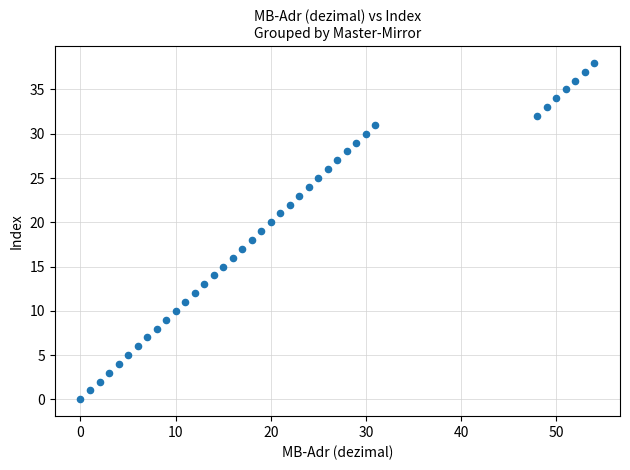

What is the range of Y values (max minus min)?

38